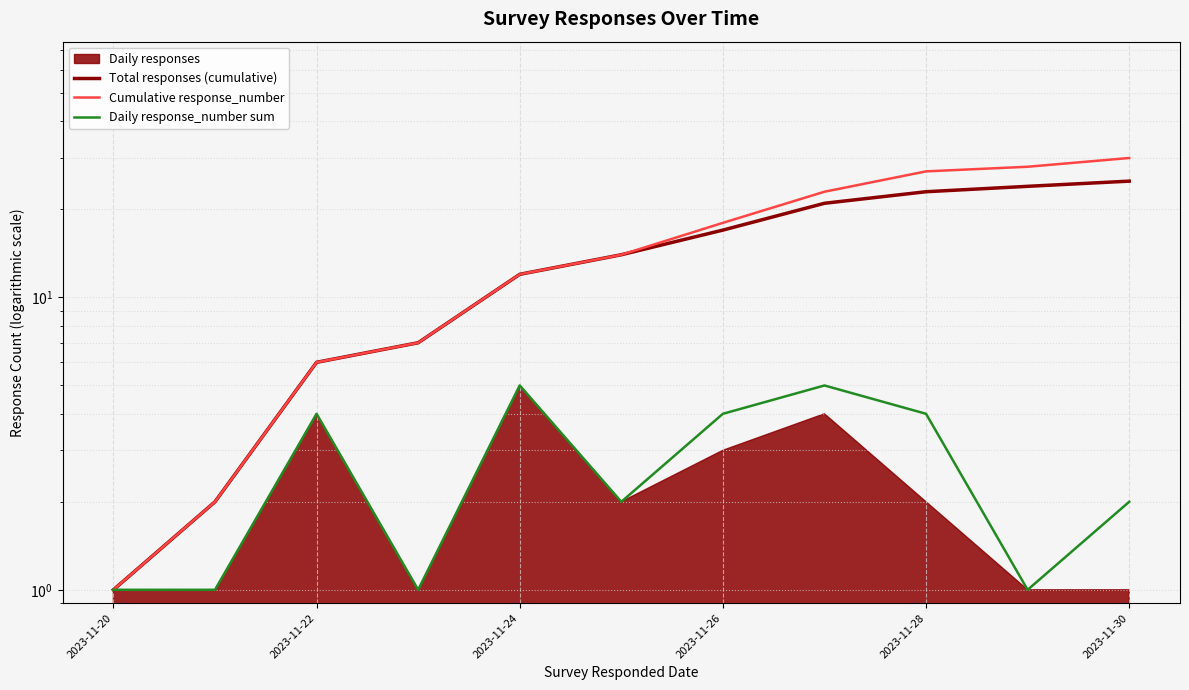

The Cumulative response_number series shows 3 at 2023-11-24. True or false?

False